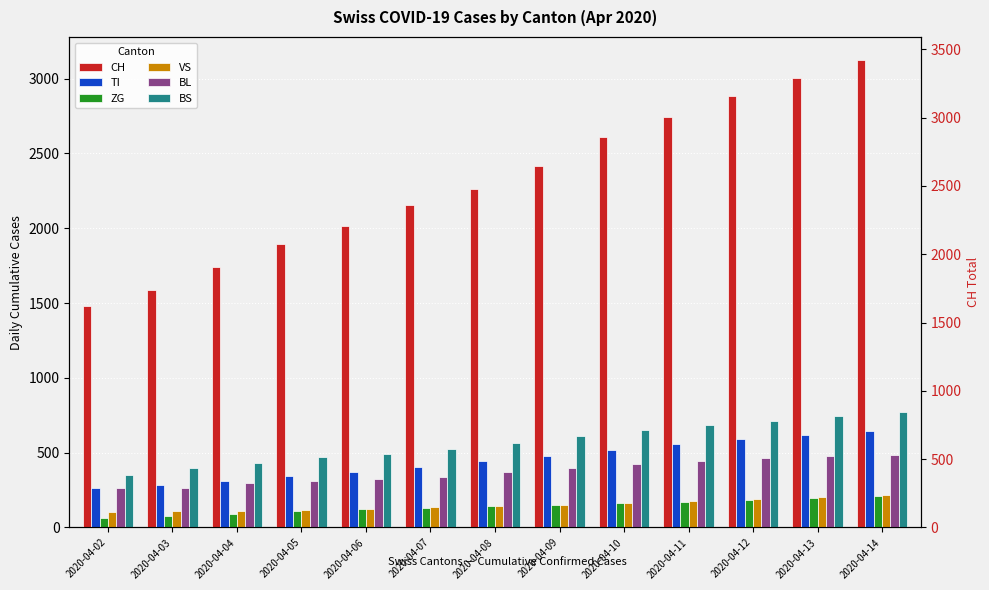

At how many categories does at least one series exceed 2307?

6